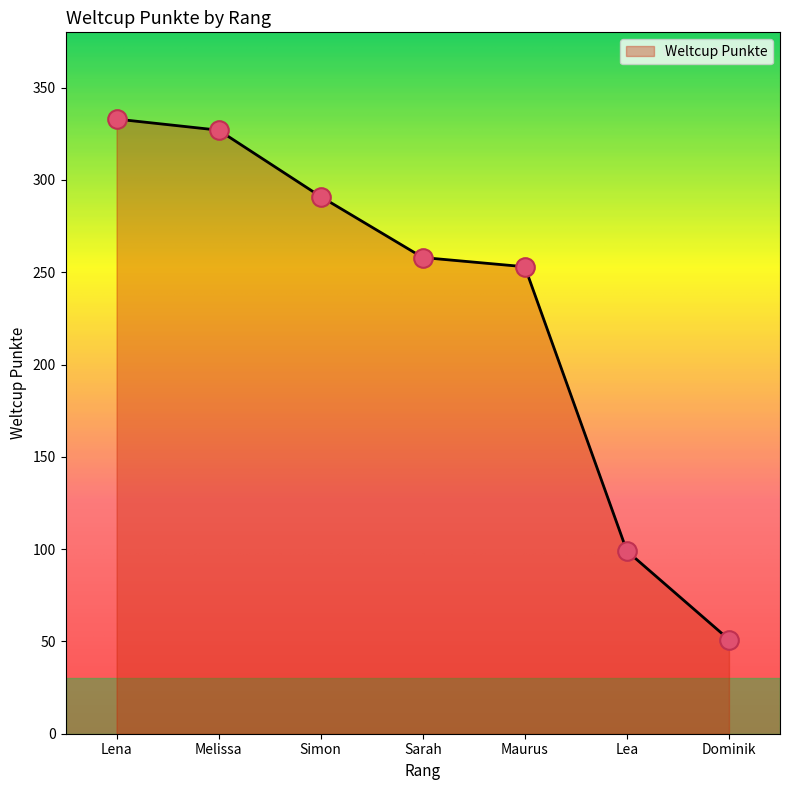

What is the change in value from Melissa to Dominik?

-276